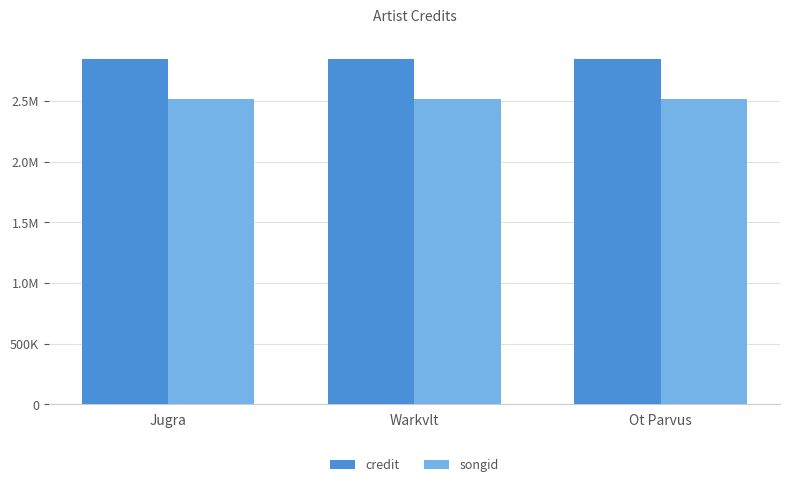

Which series changed the most between Warkvlt and Ot Parvus?

credit